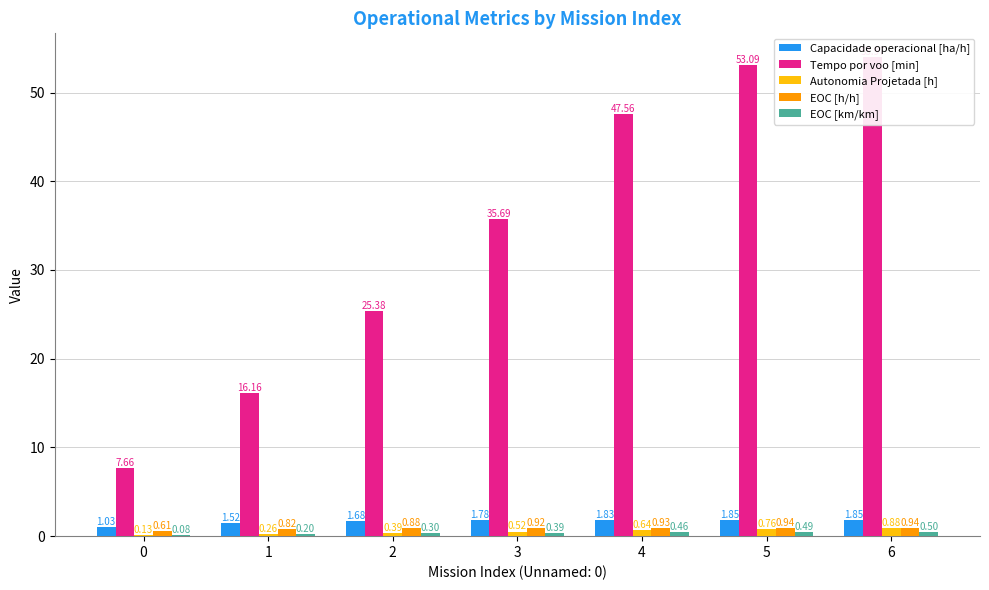

What is the difference between the maximum and minimum values in the EOC [h/h] series?

0.3